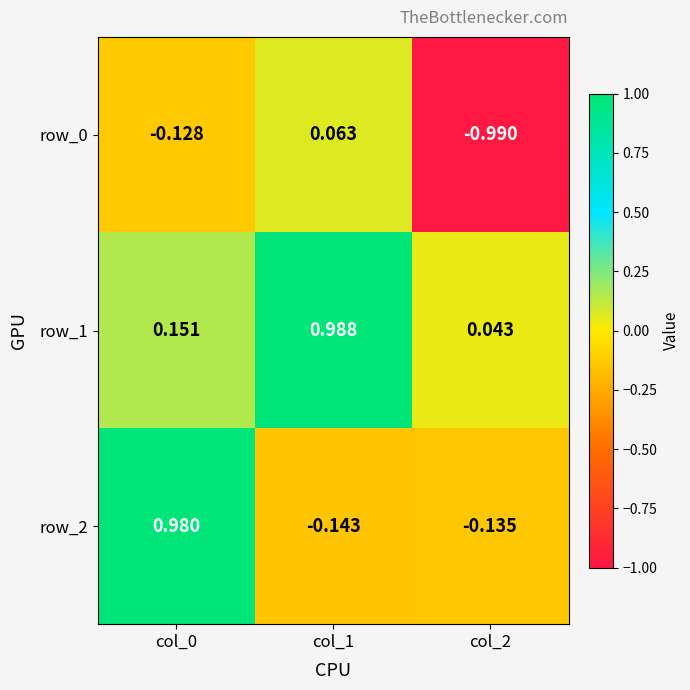

Is the value of row_0 at col_1 greater than the value of row_1 at col_1?

No